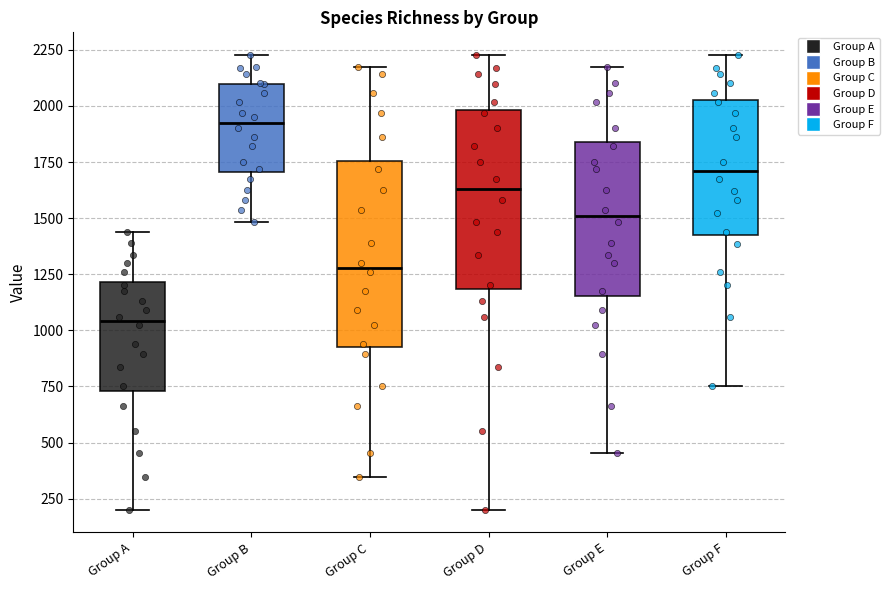

Where does the lower whisker of the box for Group E end on the y-axis? The values are not printed on the chart, so give them approximately, as read against the axis.

450